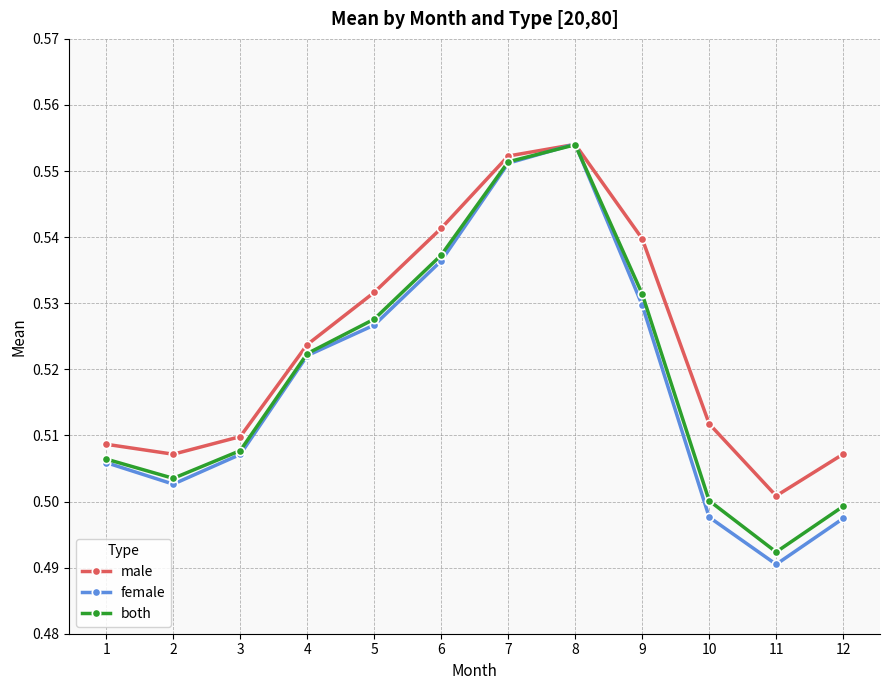

At which label does male reach its minimum?

11